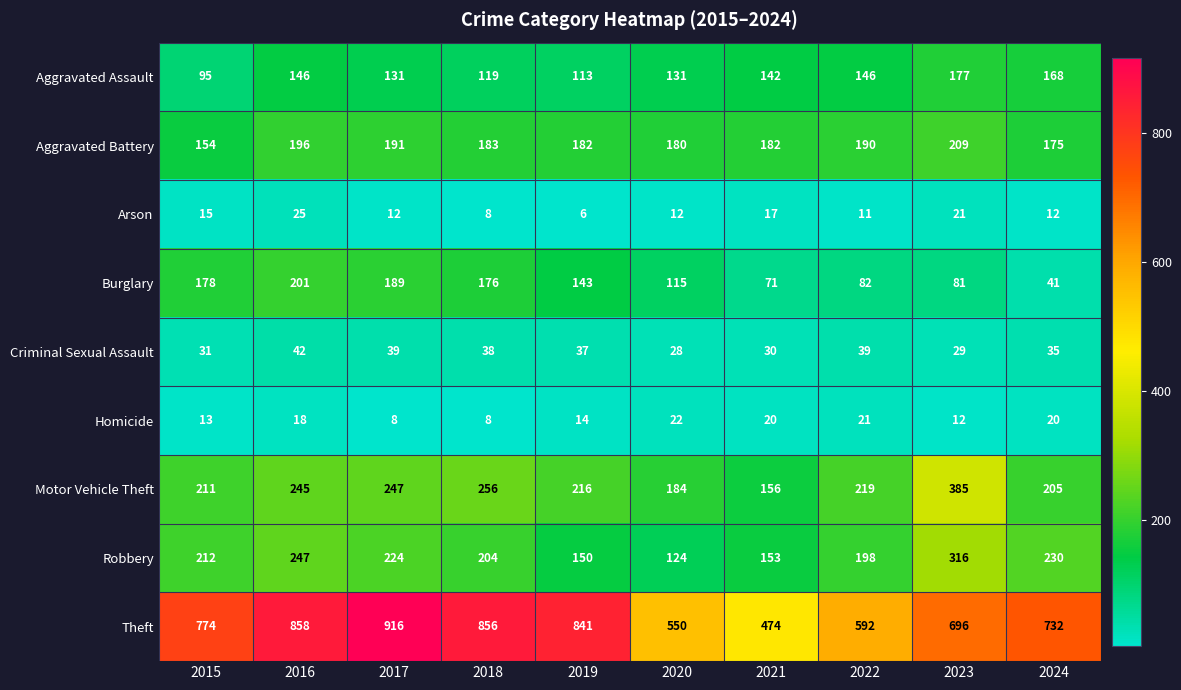

What is the maximum value shown in the chart?

916